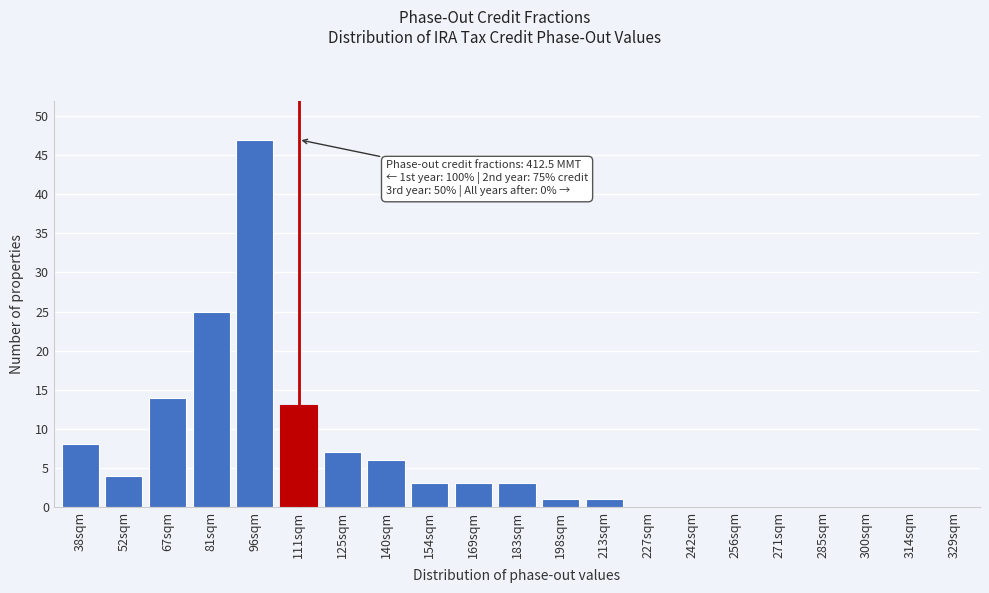

Reading left to right, what are all the values shown in this chart?

38sqm=8	52sqm=4	67sqm=14	81sqm=25	96sqm=47	111sqm=13	125sqm=7	140sqm=6	154sqm=3	169sqm=3	183sqm=3	198sqm=1	213sqm=1	227sqm=0	242sqm=0	256sqm=0	271sqm=0	285sqm=0	300sqm=0	314sqm=0	329sqm=0